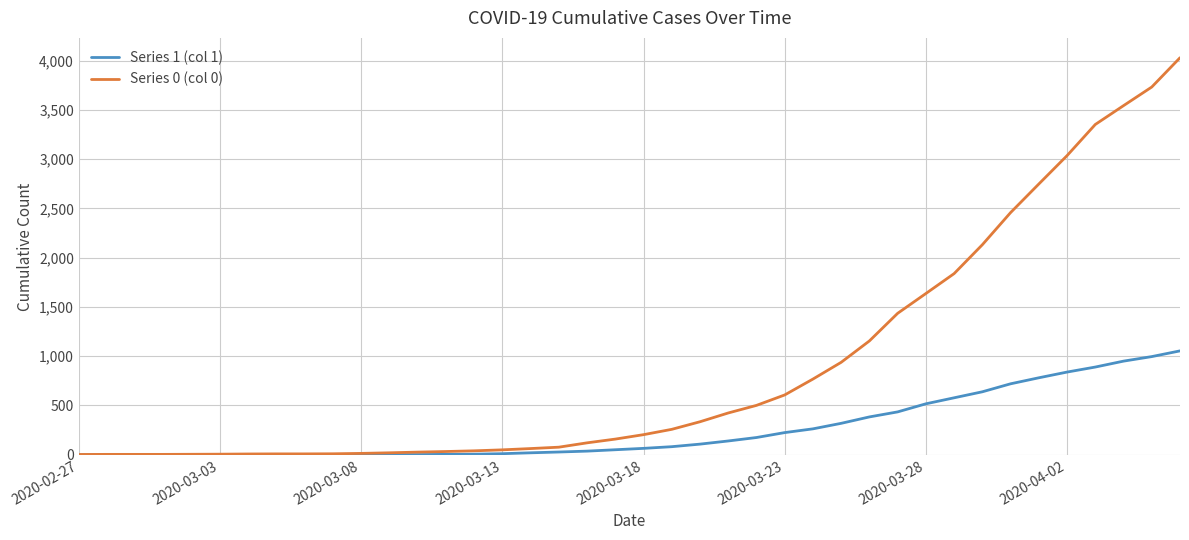

How many lines are shown in the chart?

2